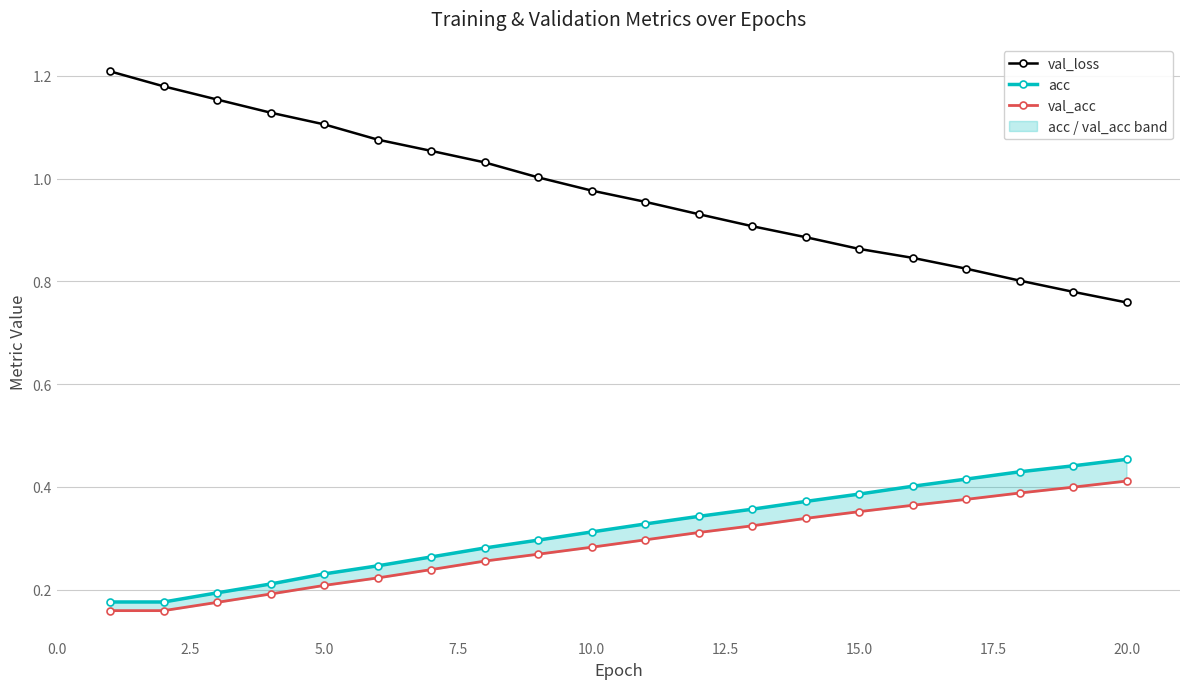

What is the difference between the maximum and second lowest values in the val_acc series?

0.3